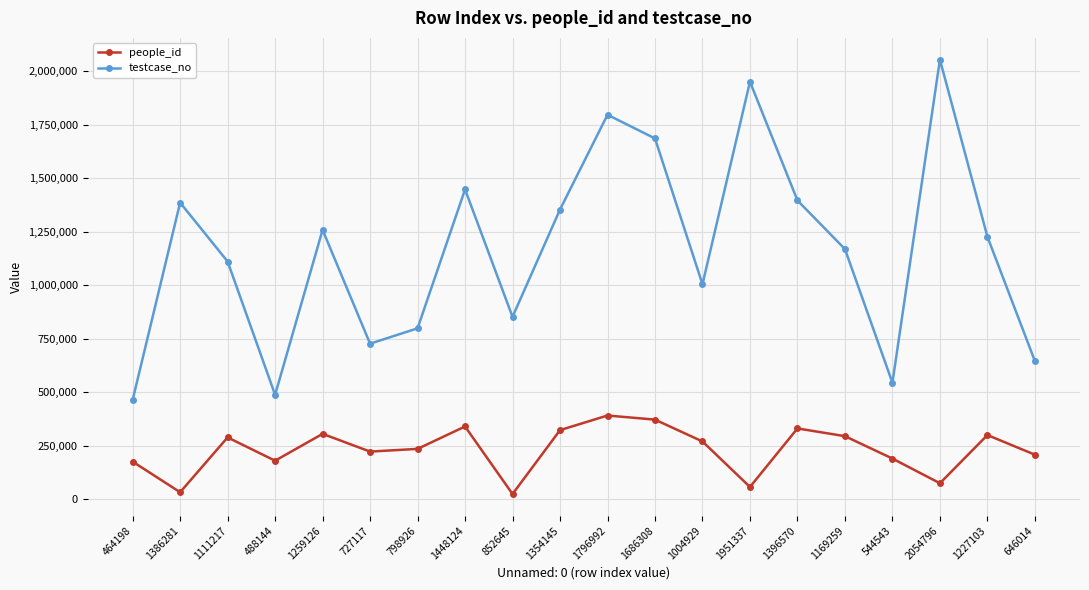

At which label does people_id first exceed 270105?

1111217